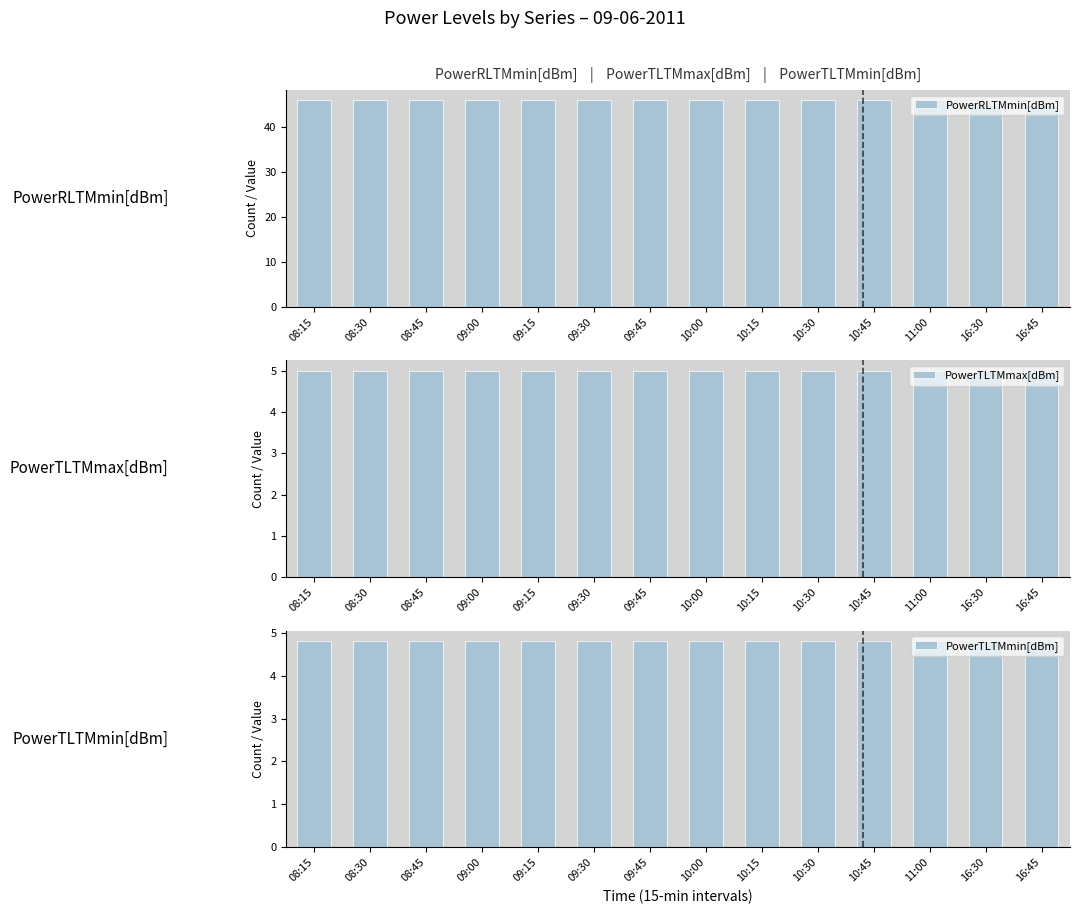

Which has a higher value, 11:00 or 09:15?

11:00